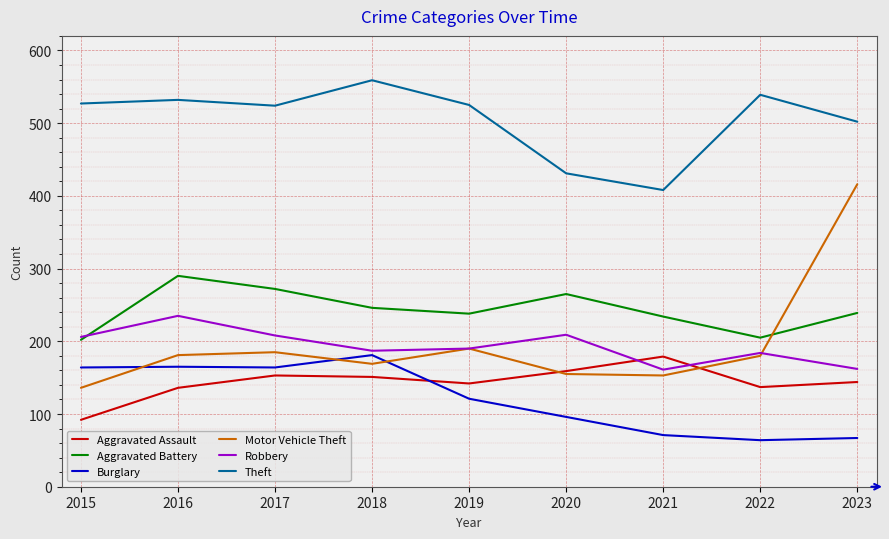

Which series has the largest total across all categories?

Theft